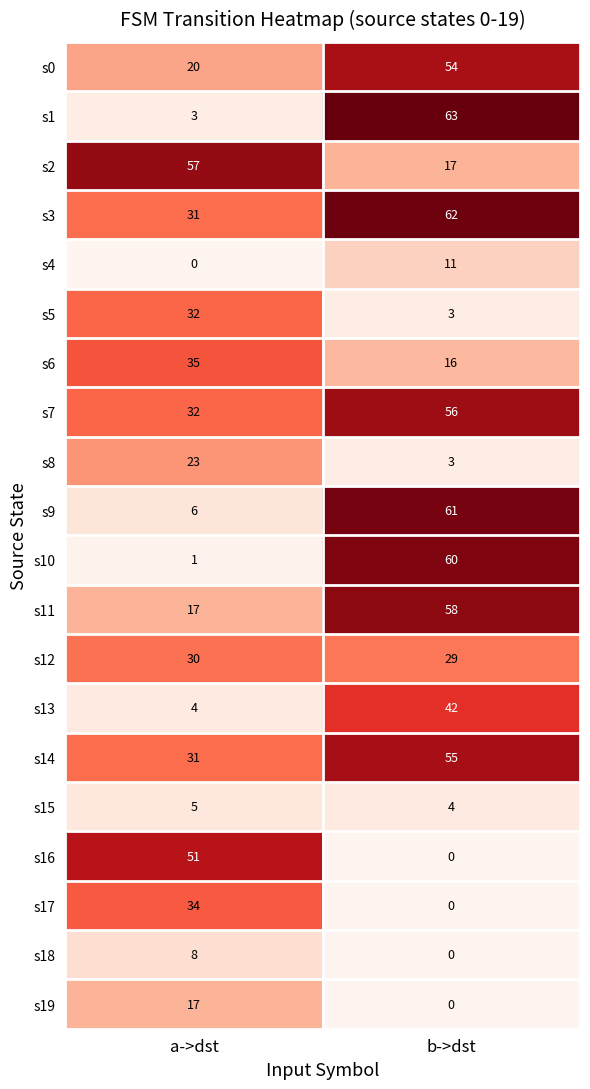

Is it true that s0 equals 90 at b->dst?

False